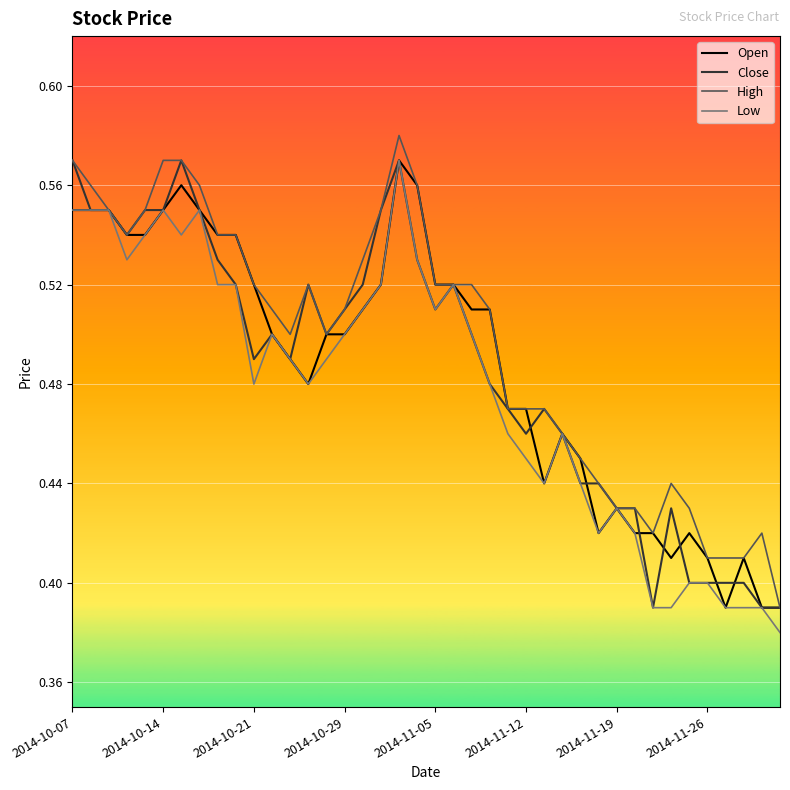

What are all the series names shown in the legend?

Open, Close, High, Low